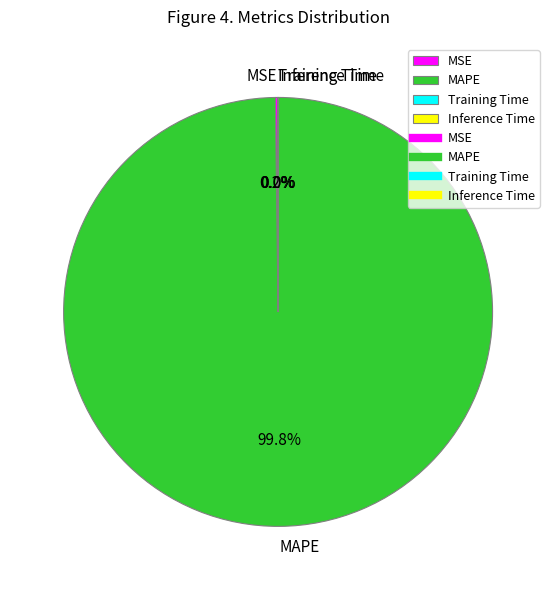

How much of the chart is everything except MAPE?

0.2%